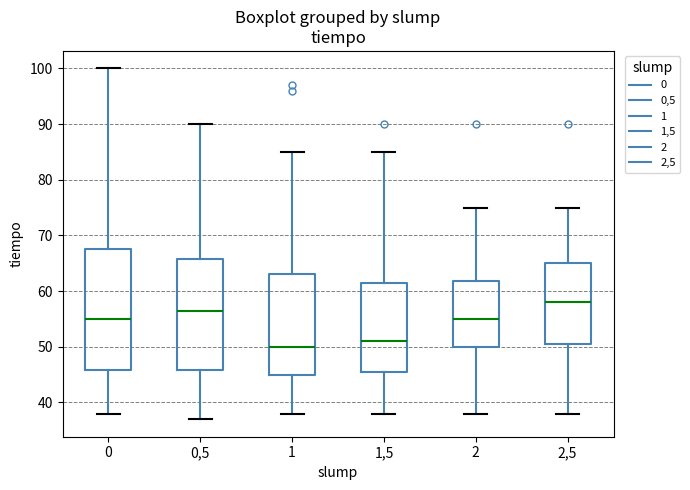

Where is the lower edge of the box at x = 1,5 on the y-axis? The values are not printed on the chart, so give them approximately, as read against the axis.

46